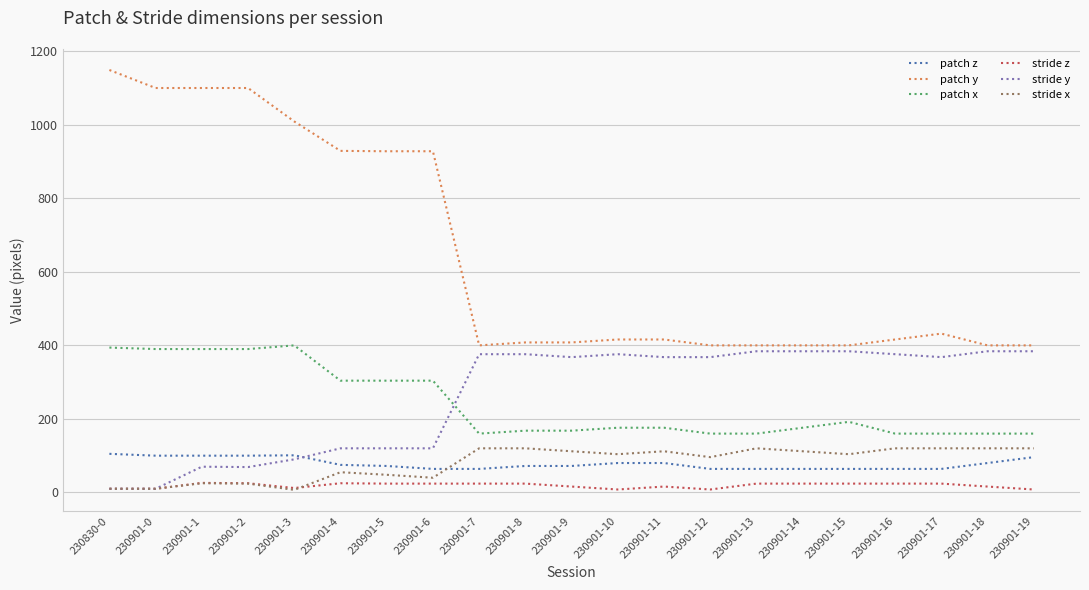

List the series in order of their peak value, highest first.

patch y, patch x, stride y, stride x, patch z, stride z